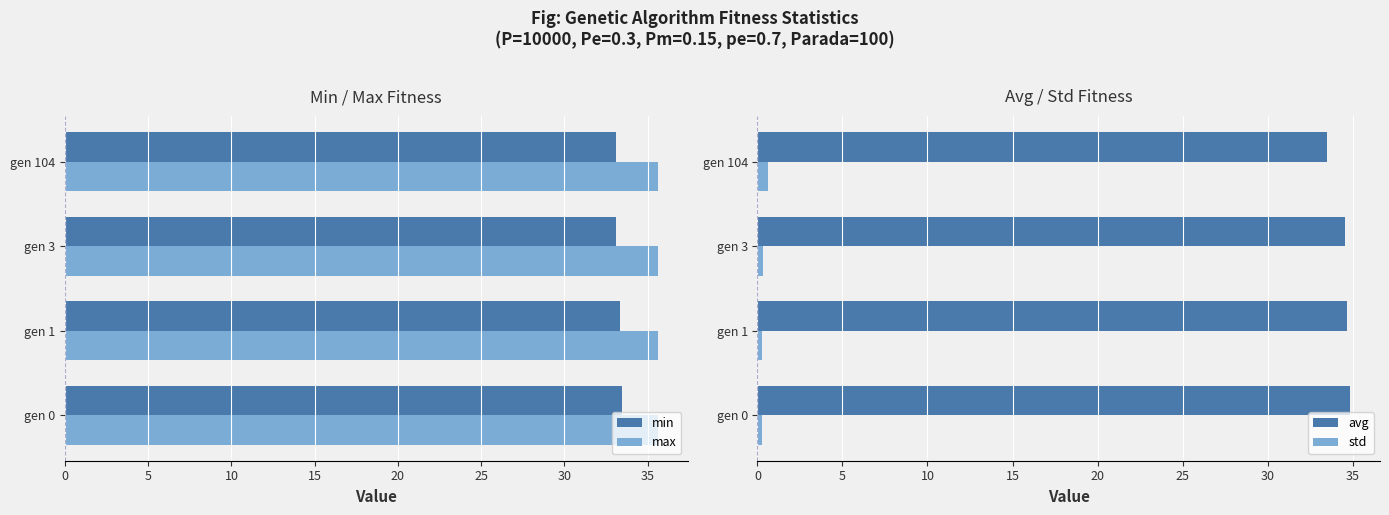

Is it true that min equals 11.5 at gen 0?

False